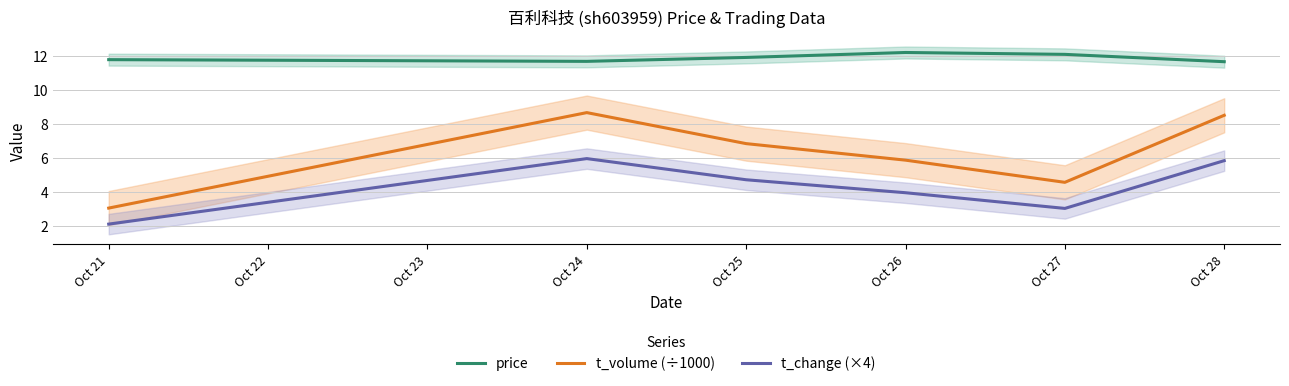

At which label is t_change (×4) closest to 4?

Oct 26